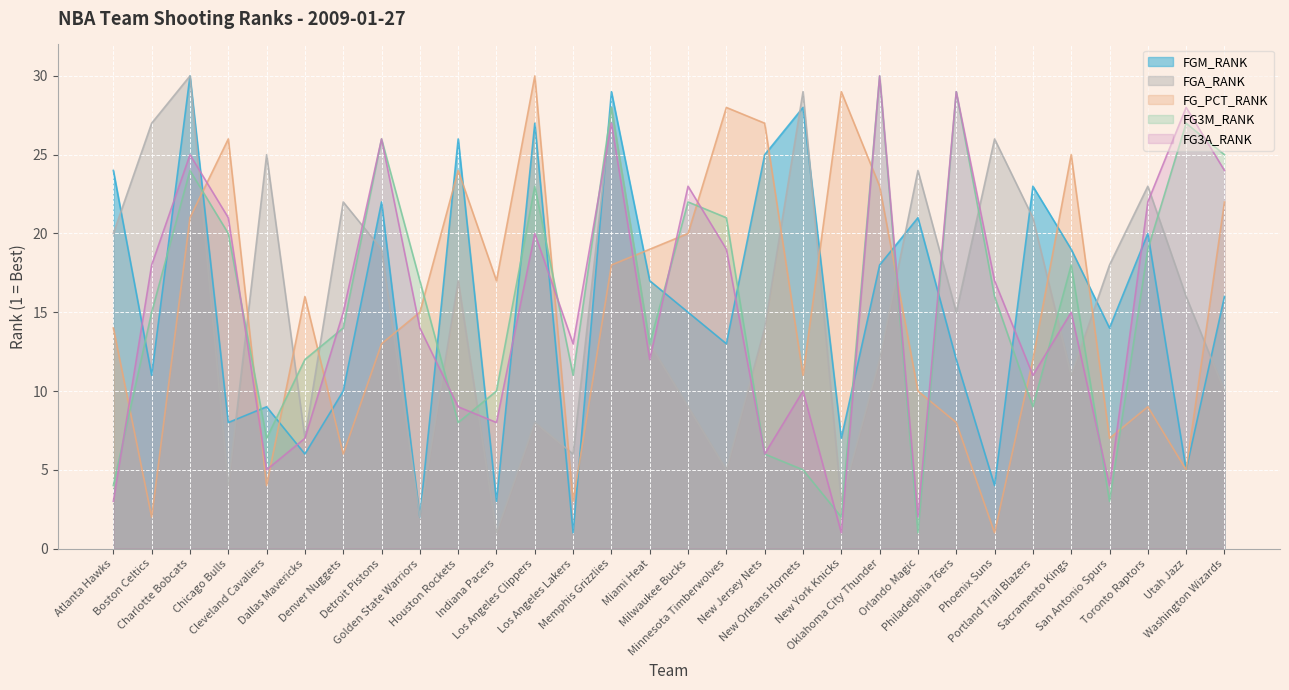

Reading left to right, extract all data points from this chart.

FGM_RANK: 24	11	30	8	9	6	10	22	2	26	3	27	1	29	17	15	13	25	28	7	18	21	12	4	23	19	14	20	5	16
FGA_RANK: 20	27	30	4	25	7	22	19	2	17	1	8	6	28	13	9	5	14	29	3	12	24	15	26	21	11	18	23	16	10
FG_PCT_RANK: 14	2	21	26	4	16	6	13	15	24	17	30	3	18	19	20	28	27	11	29	23	10	8	1	12	25	7	9	5	22
FG3M_RANK: 4	15	24	20	7	12	14	26	17	8	10	23	11	28	13	22	21	6	5	2	30	1	29	16	9	18	3	19	27	25
FG3A_RANK: 3	18	25	21	5	7	15	26	14	9	8	20	13	27	12	23	19	6	10	1	30	2	29	17	11	15	4	22	28	24